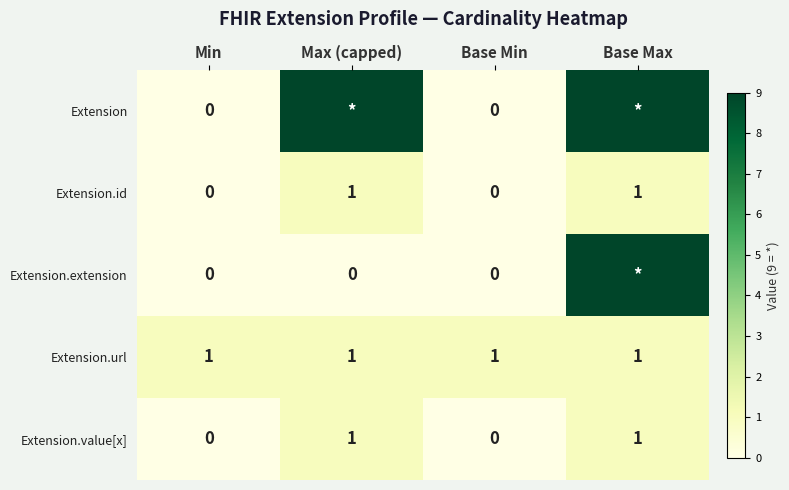

Which category has the lowest value across all series?

Min